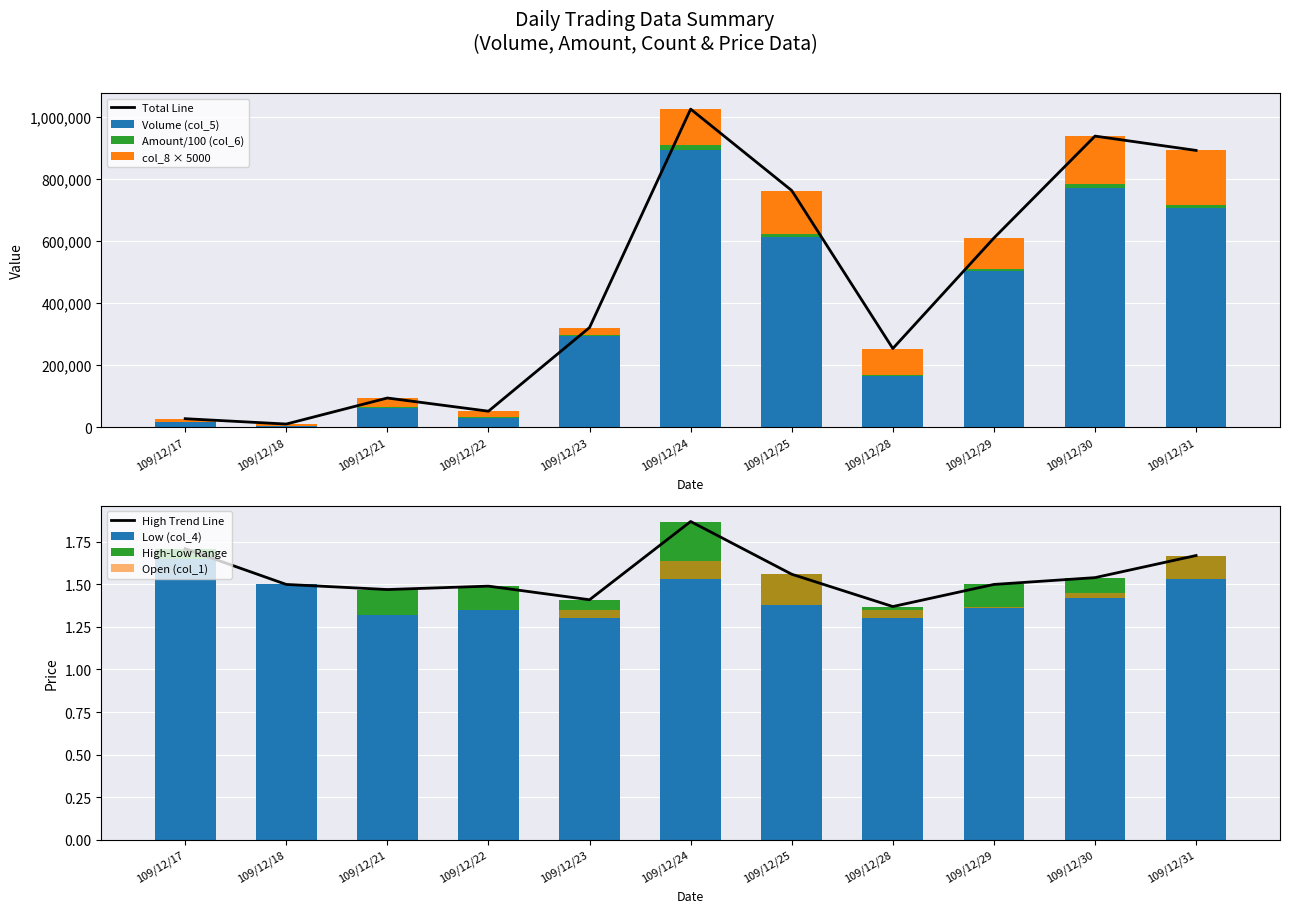

At which label does Volume (col_5) first exceed 292000?

109/12/24